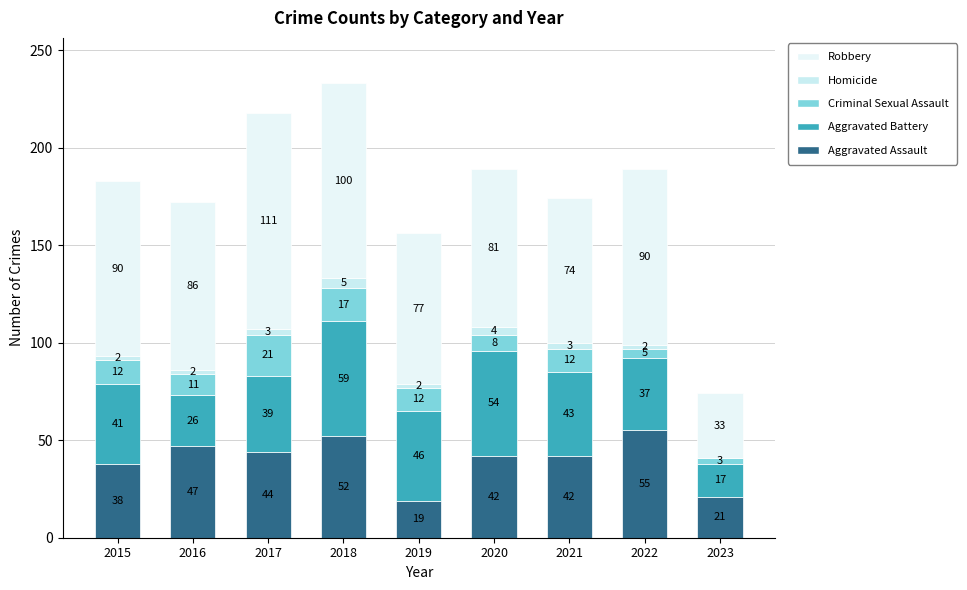

Which series has the widest spread of values?

Robbery